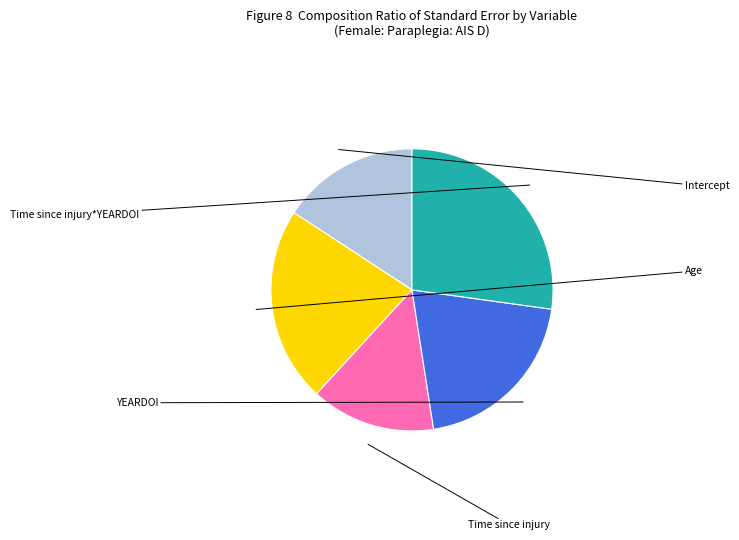

Does any single category account for the majority?

No